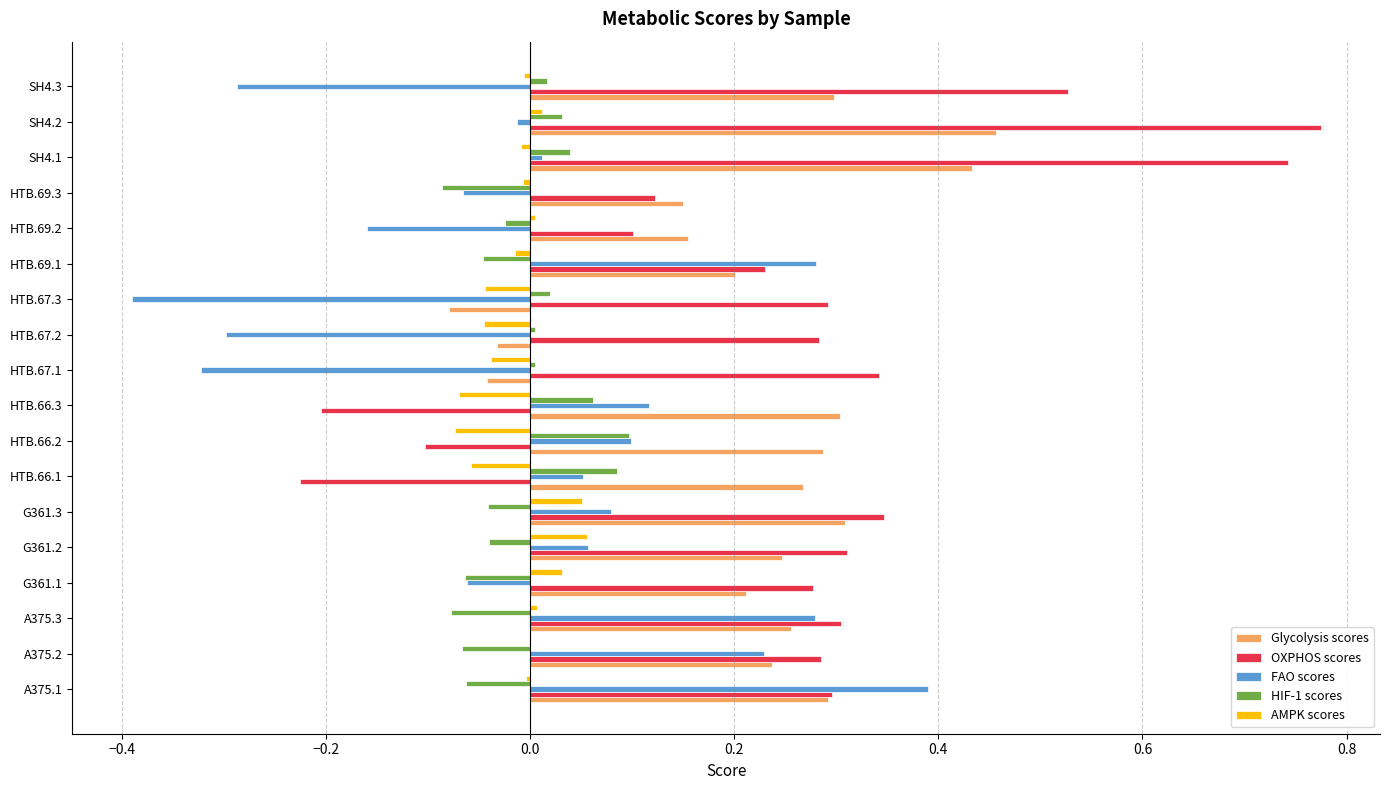

Is it true that Glycolysis scores equals 0.4 at G361.2?

False